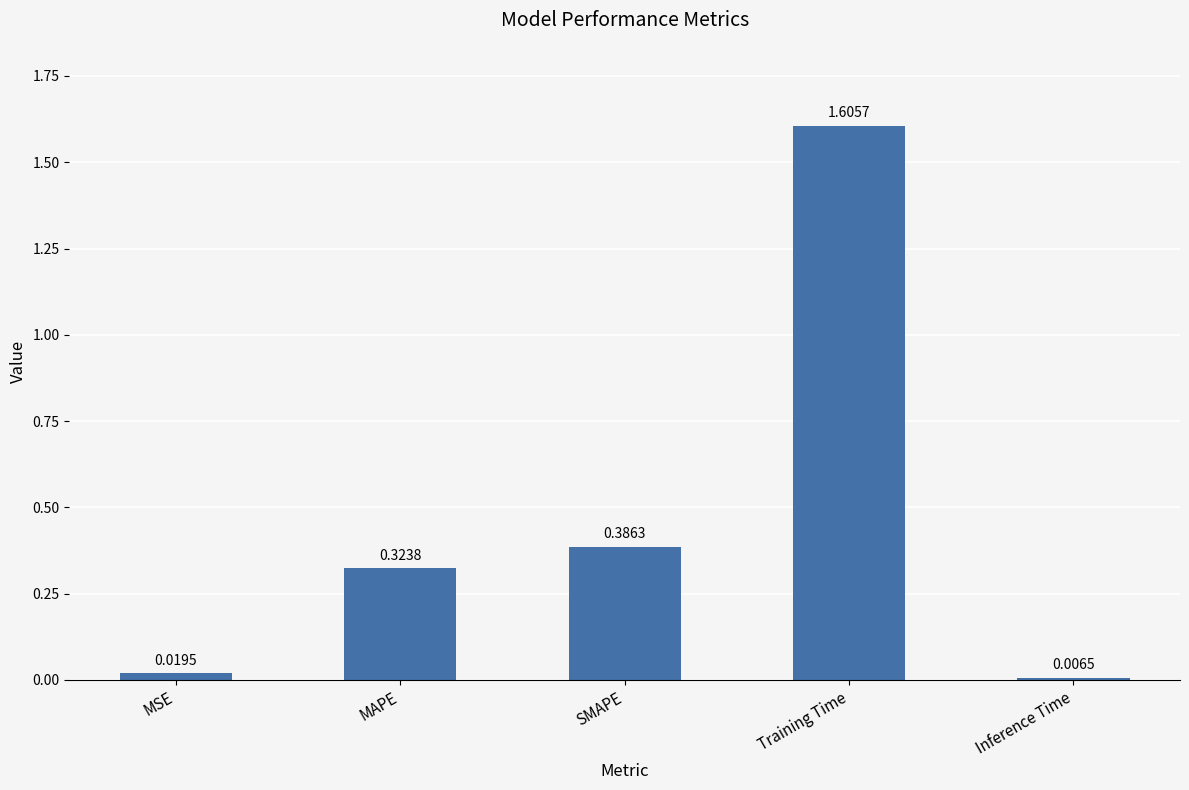

Rank the categories by value from lowest to highest.

Inference Time, MSE, MAPE, SMAPE, Training Time